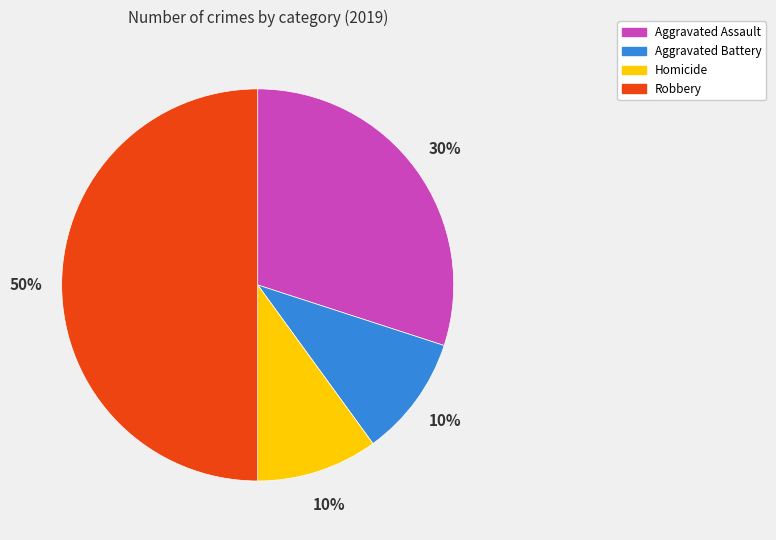

To the nearest percent, what is the difference between the largest and smallest slice percentages?

40%